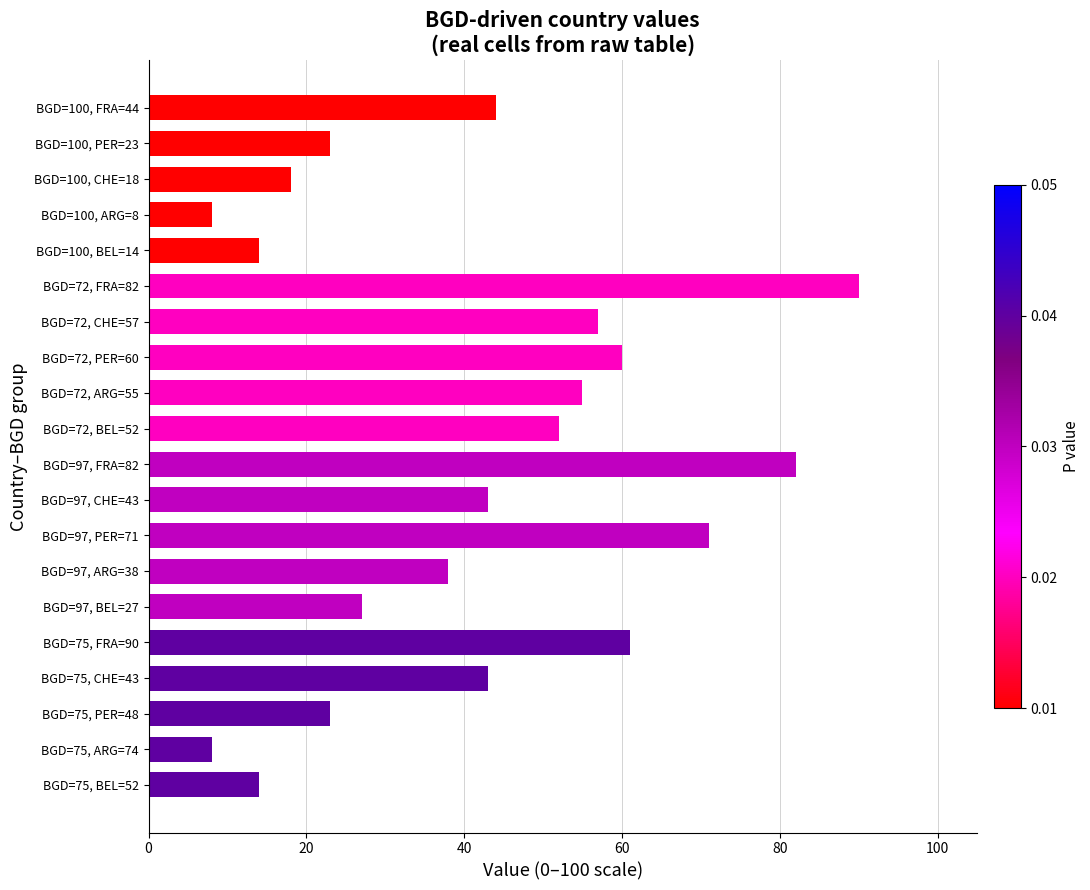

Which category has the highest value across all series?

BGD=72, FRA=82